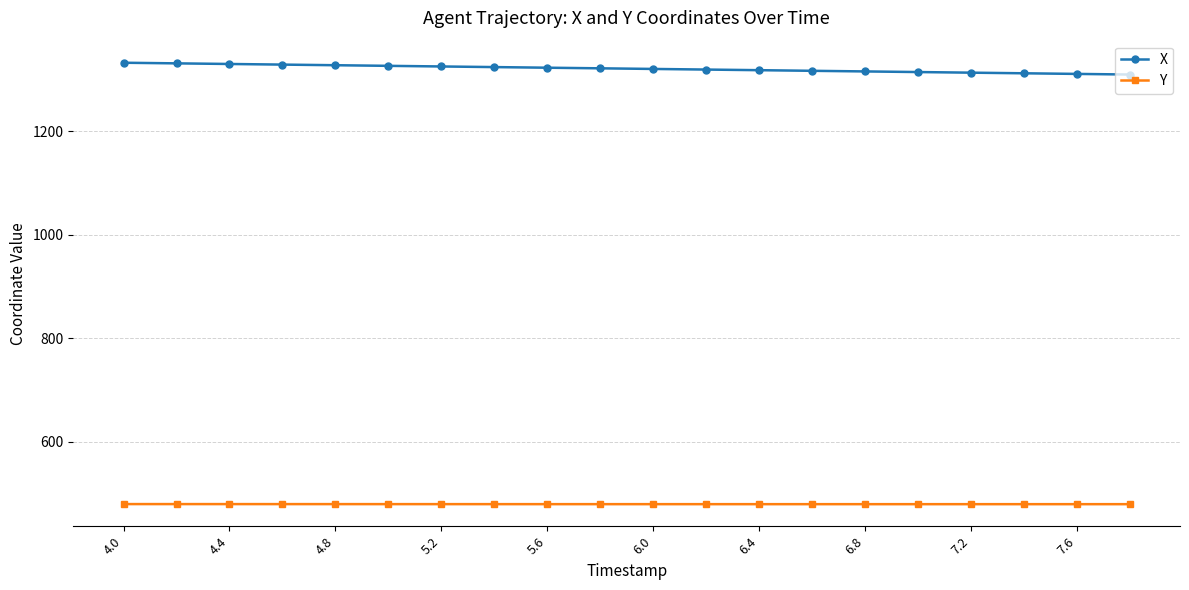

What is the value of the X point at the 18th from the left?

1312.2